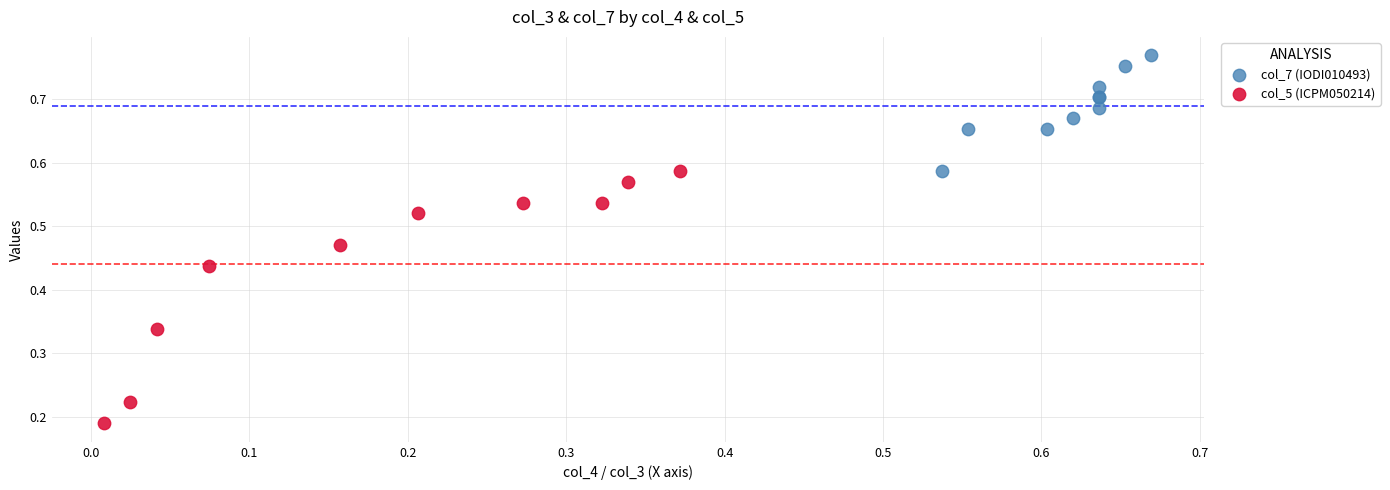

Which series has the largest Y range (max minus min)?

col_5 (ICPM050214)